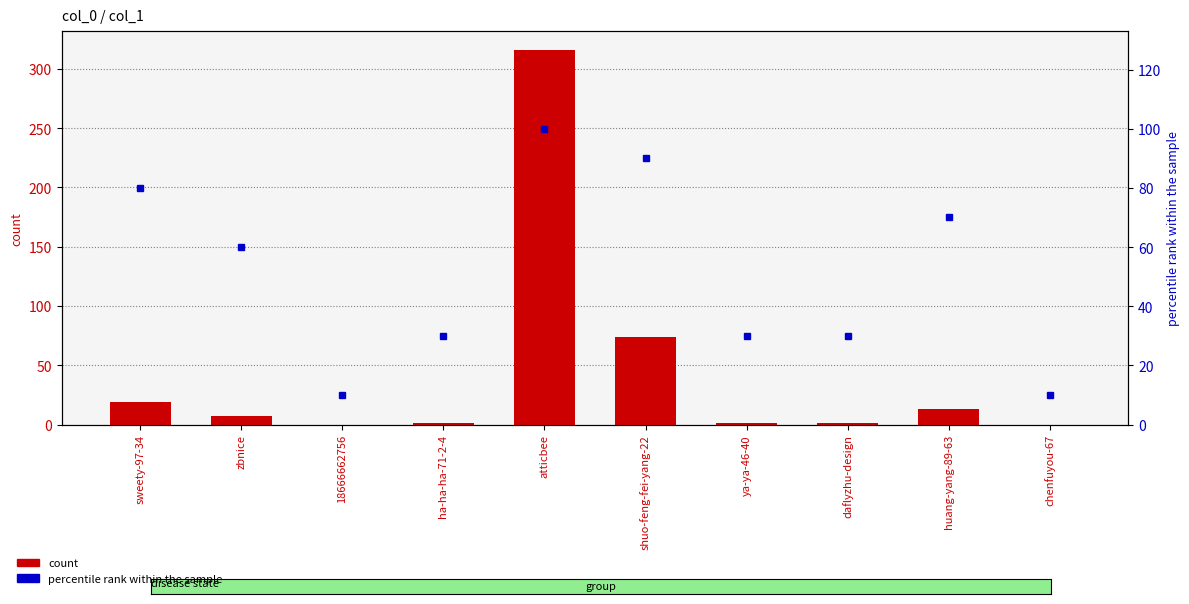

Which has a higher value, atticbee or chenfuyou-67?

atticbee